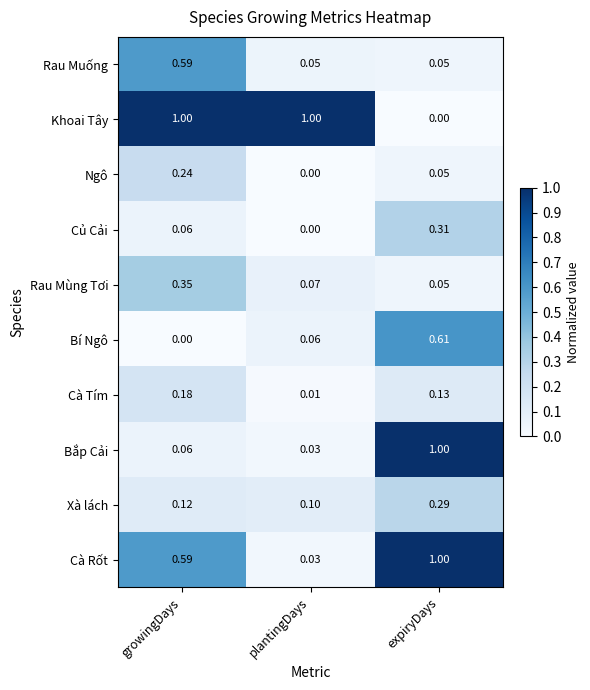

At which label does Củ Cải reach its minimum?

plantingDays